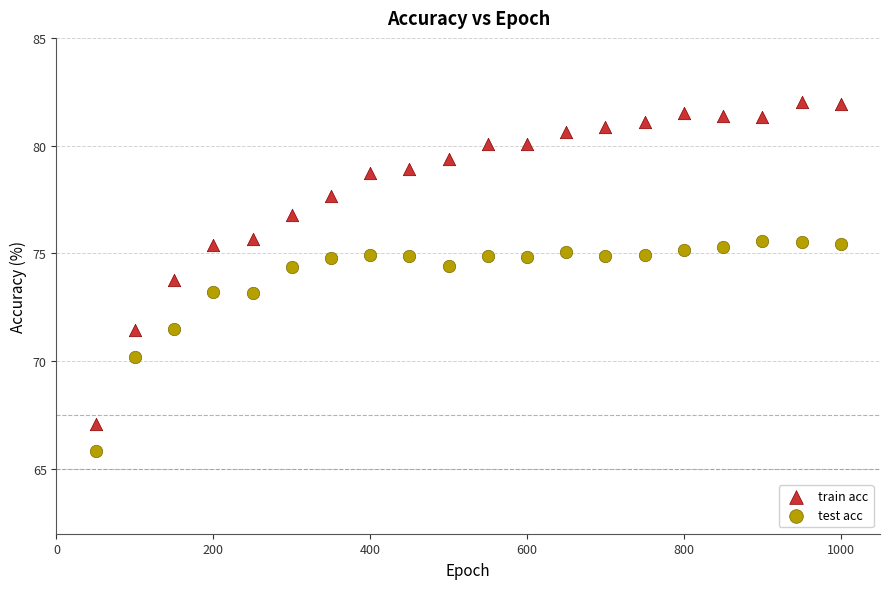

Which series has the widest spread of Y values?

train acc